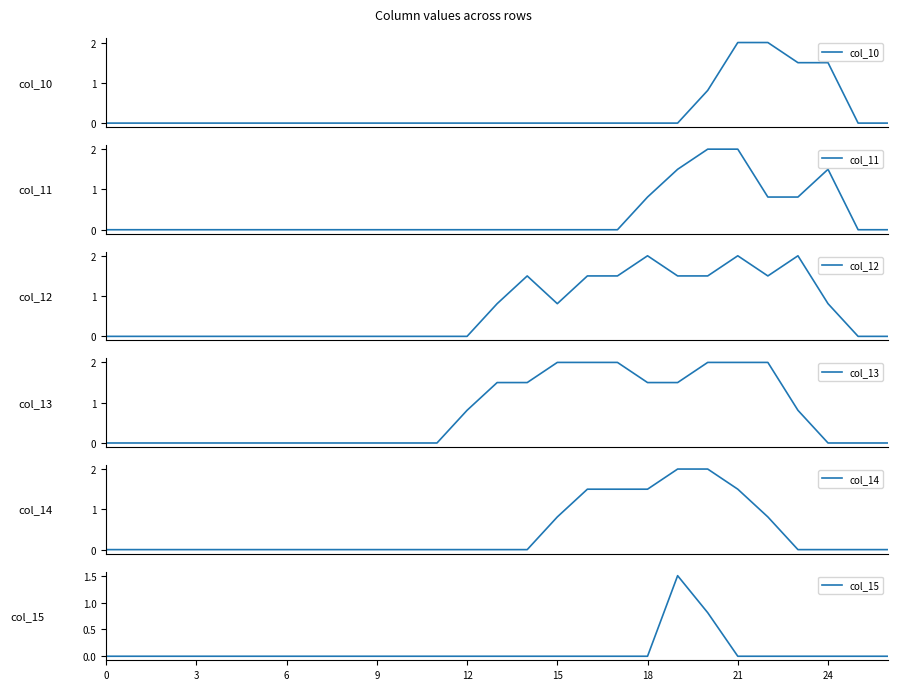

Where is col_11 nearest to the value 1?

18